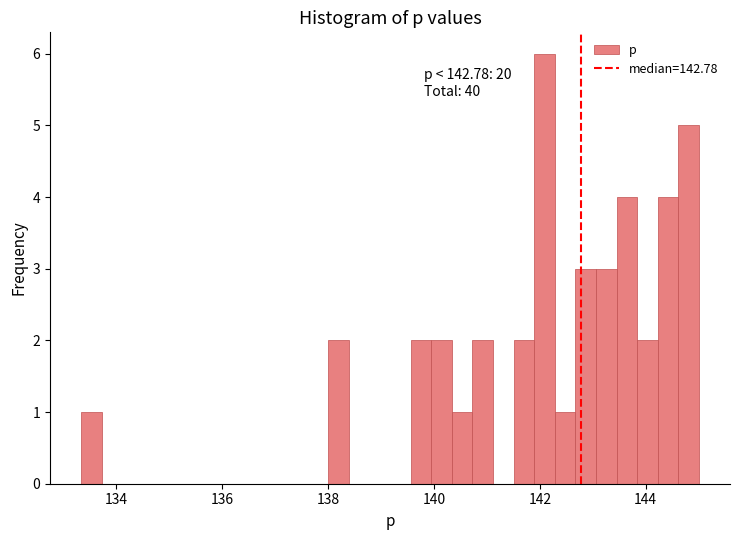

Around what value on the x-axis is the tallest bar? Give the approximate position of its centre, as read against the axis.

142.0